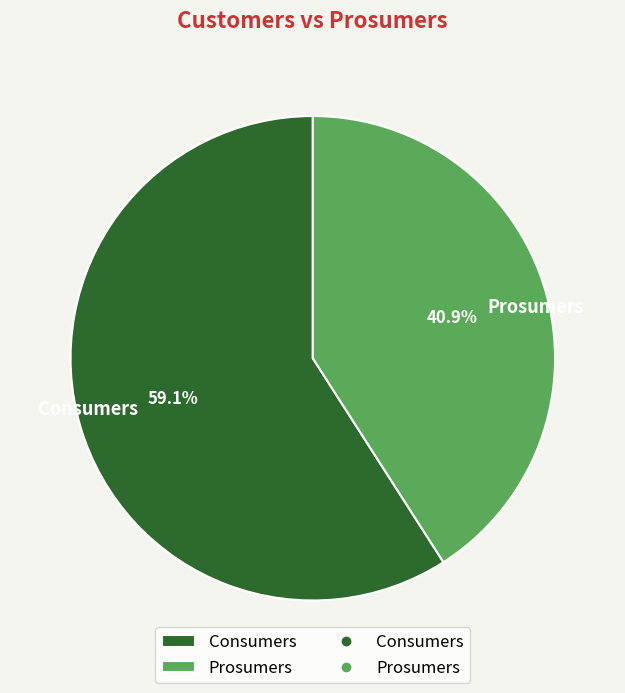

True or false: Consumers accounts for 45% of the total.

False